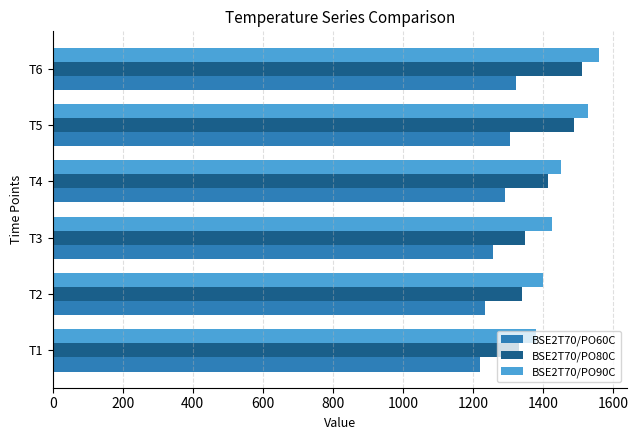

Which series changed the most between T4 and T6?

BSE2T70/PO90C